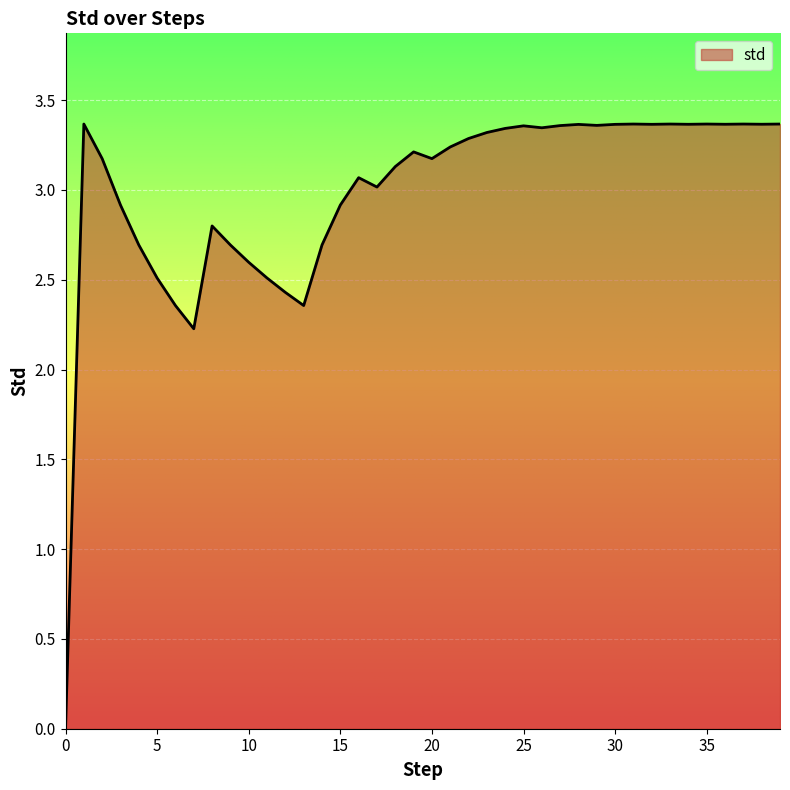

What is the difference between the values at 16 and 28?

0.3